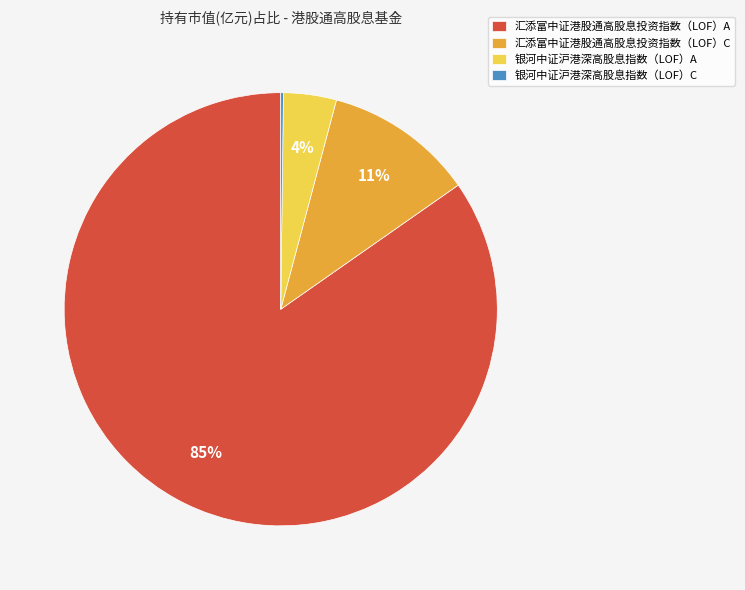

What percentage is the 汇添富中证港股通高股息投资指数（LOF）C slice, to the nearest percent?

11%